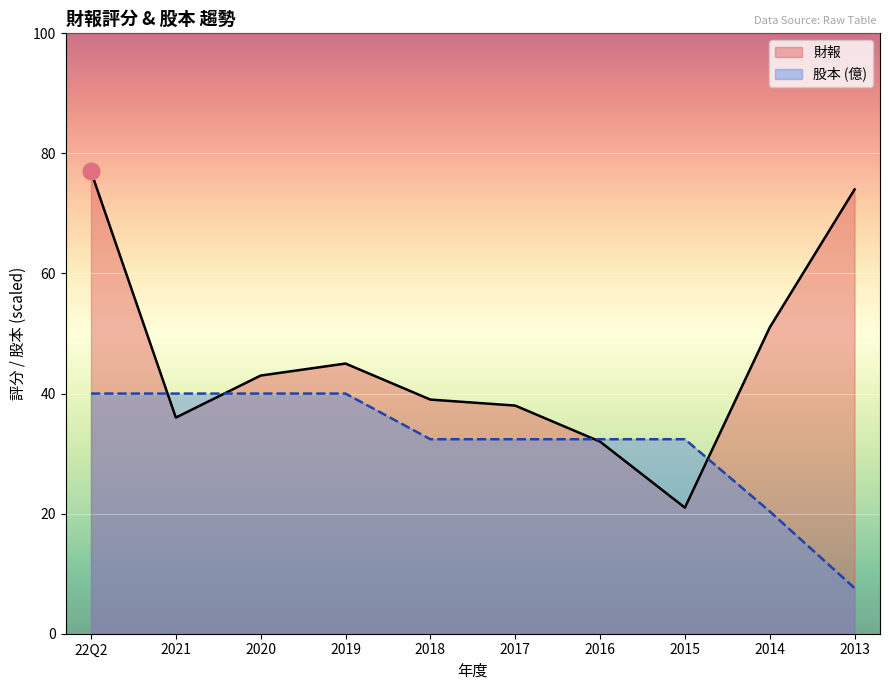

Reading left to right, what are all the values shown in this chart?

財報: 22Q2=77.0	2021=36.0	2020=43.0	2019=45.0	2018=39.0	2017=38.0	2016=32.0	2015=21.0	2014=51.0	2013=74.0
股本: 22Q2=40.0	2021=40.0	2020=40.0	2019=40.0	2018=32.4	2017=32.4	2016=32.4	2015=32.4	2014=20.4	2013=7.6